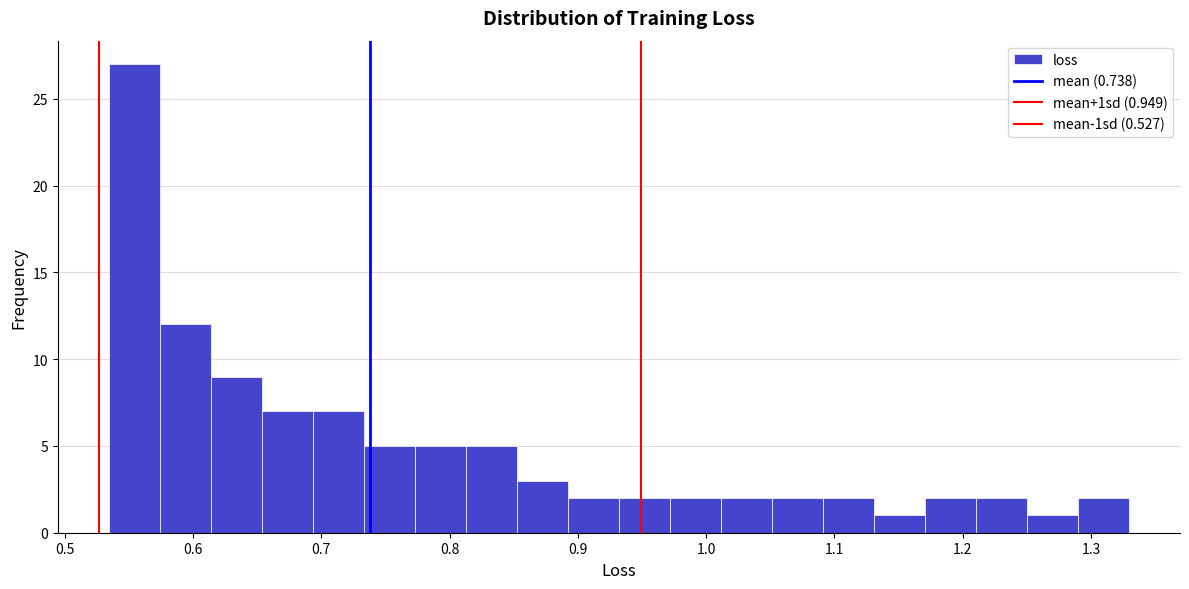

Around what value on the x-axis is the tallest bar? Give the approximate position of its centre, as read against the axis.

0.55